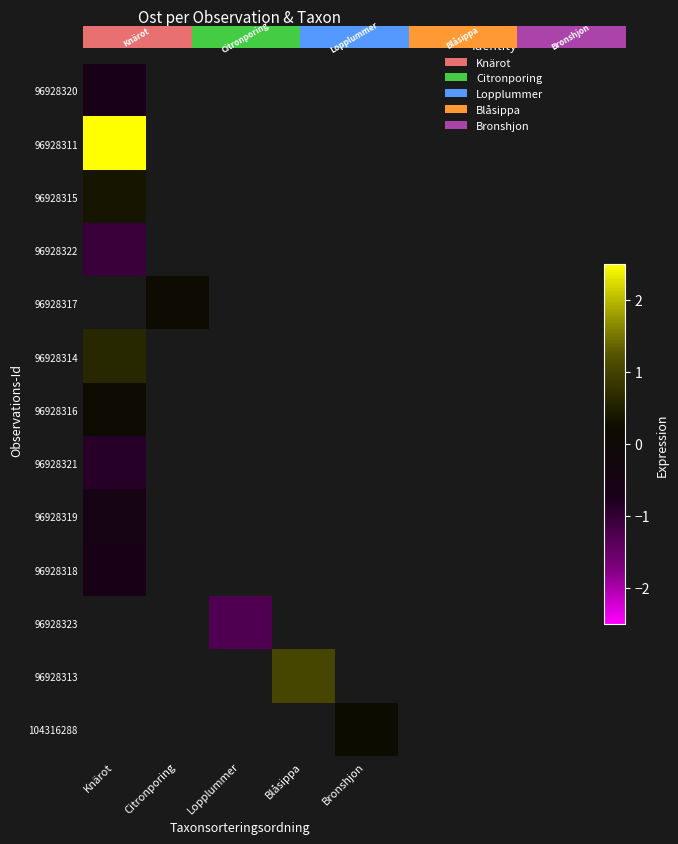

The 104316288 series shows 0.2 at Bronshjon. True or false?

True